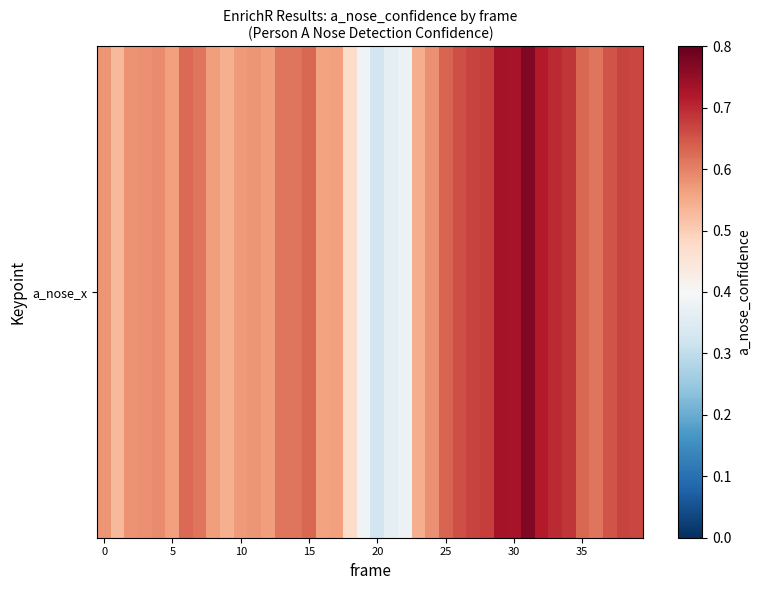

The value at 21 is 0.1. True or false?

False